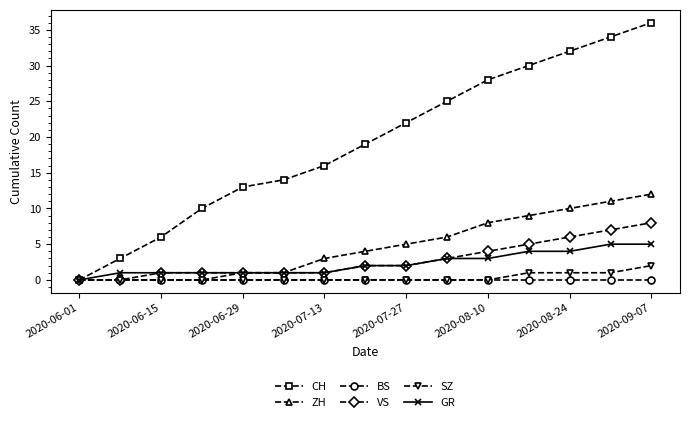

Count the number of data series in this chart.

6